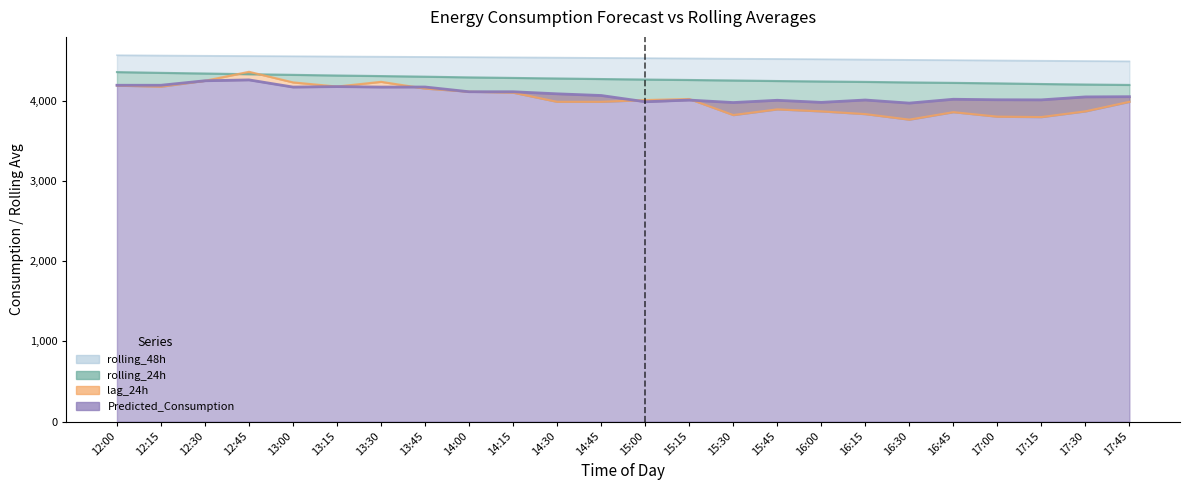

At which category does the chart reach its peak across all series?

12:00